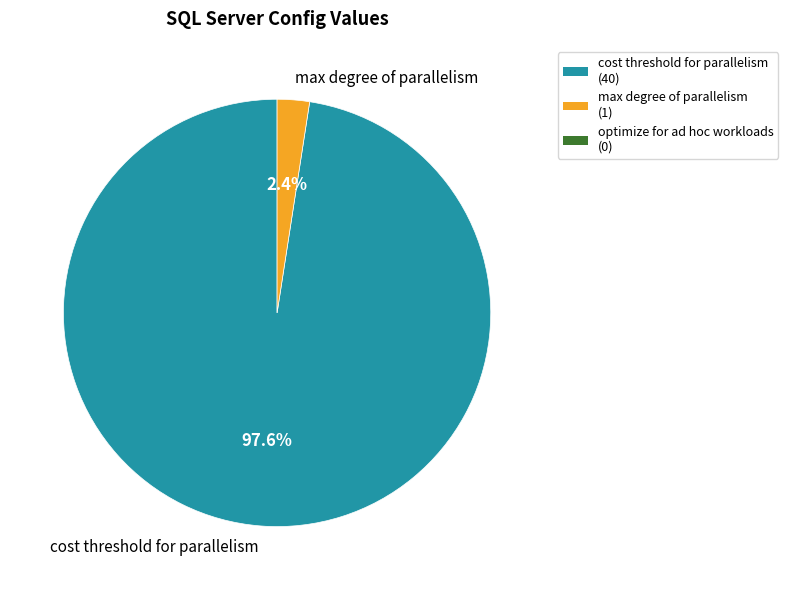

Which has a higher value, cost threshold for parallelism or max degree of parallelism?

cost threshold for parallelism